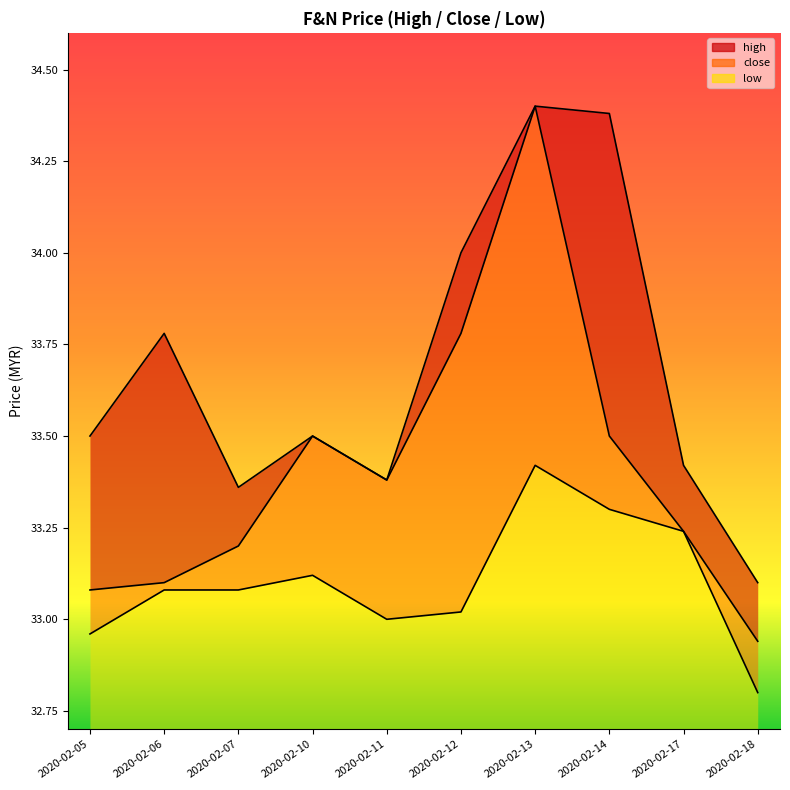

How many lines are shown in the chart?

3